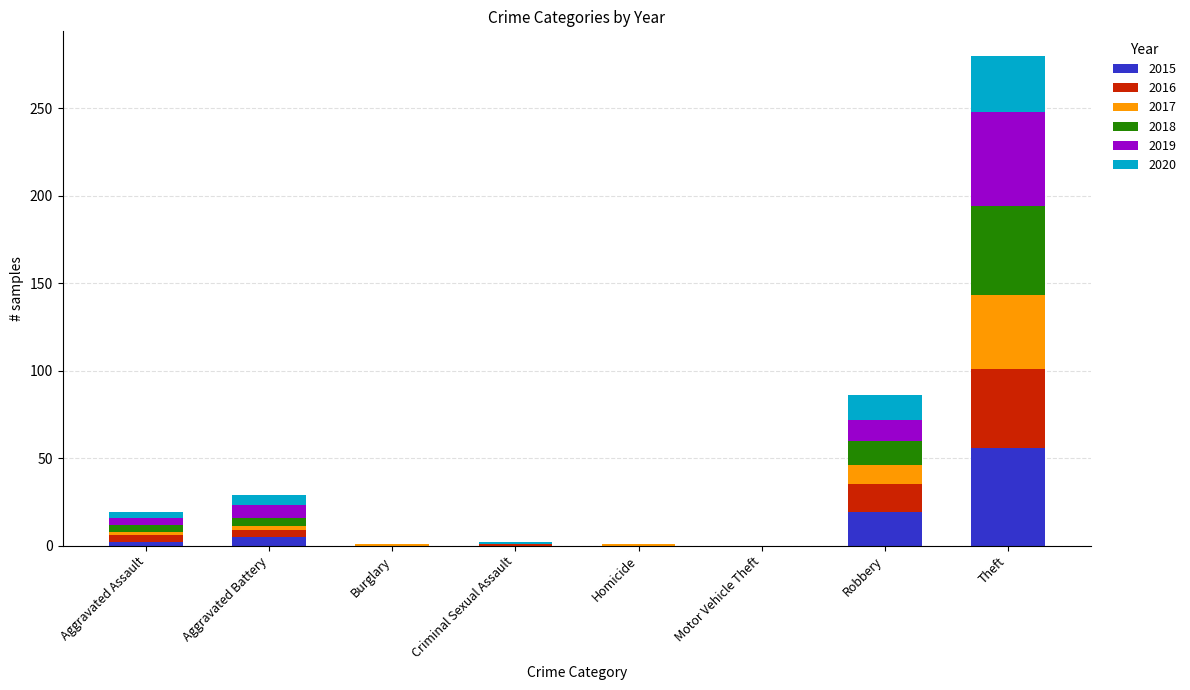

What is the total value across all series at Robbery?

86